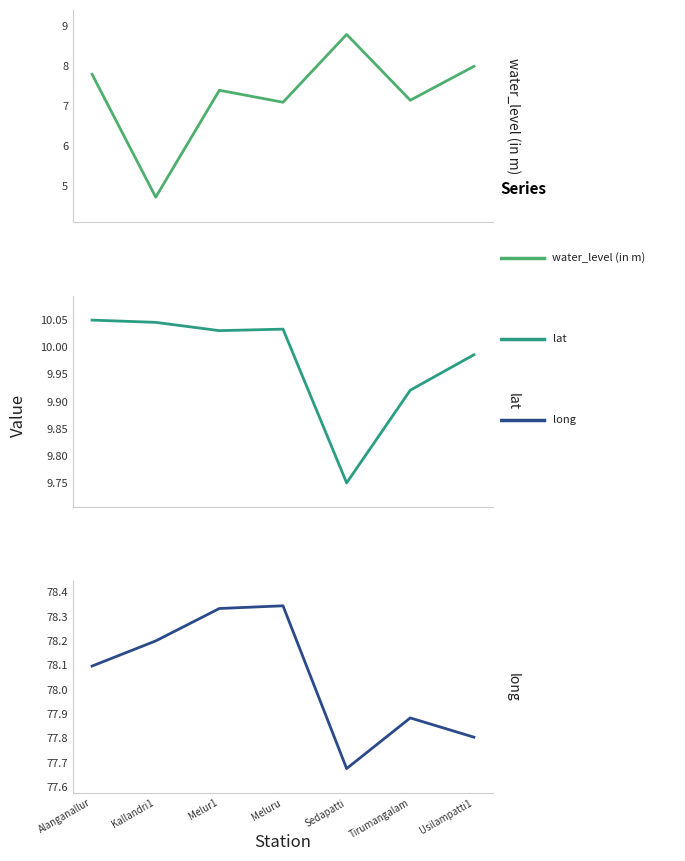

What is the minimum value shown in the chart?

4.7